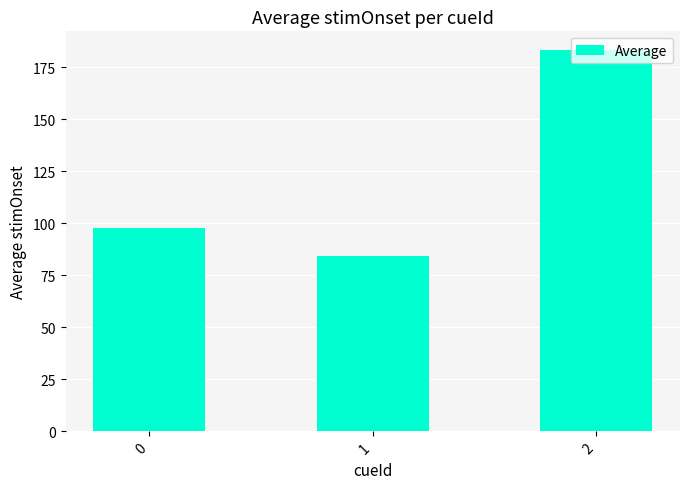

Reading left to right, transcribe all the data shown in this chart.

97.7	84.4	183.0